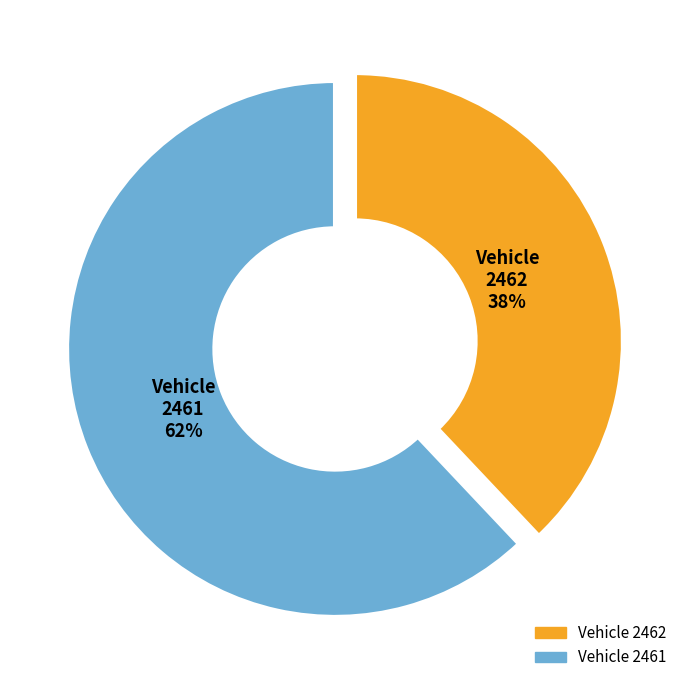

Is there a majority slice in this chart?

Yes